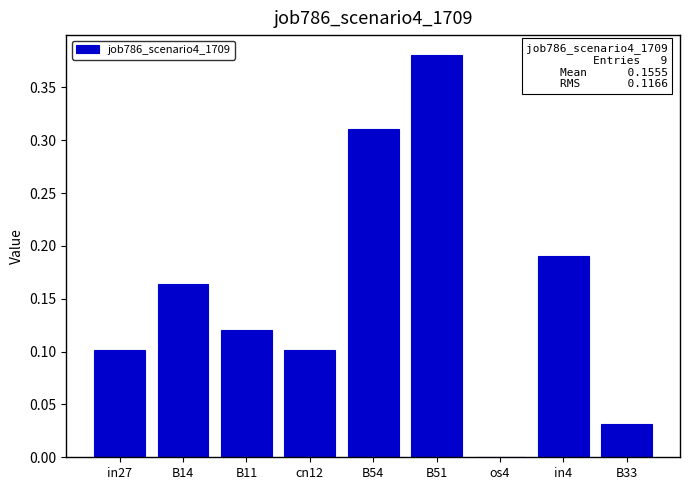

What is the sum of the values at B54 and in4?

0.5